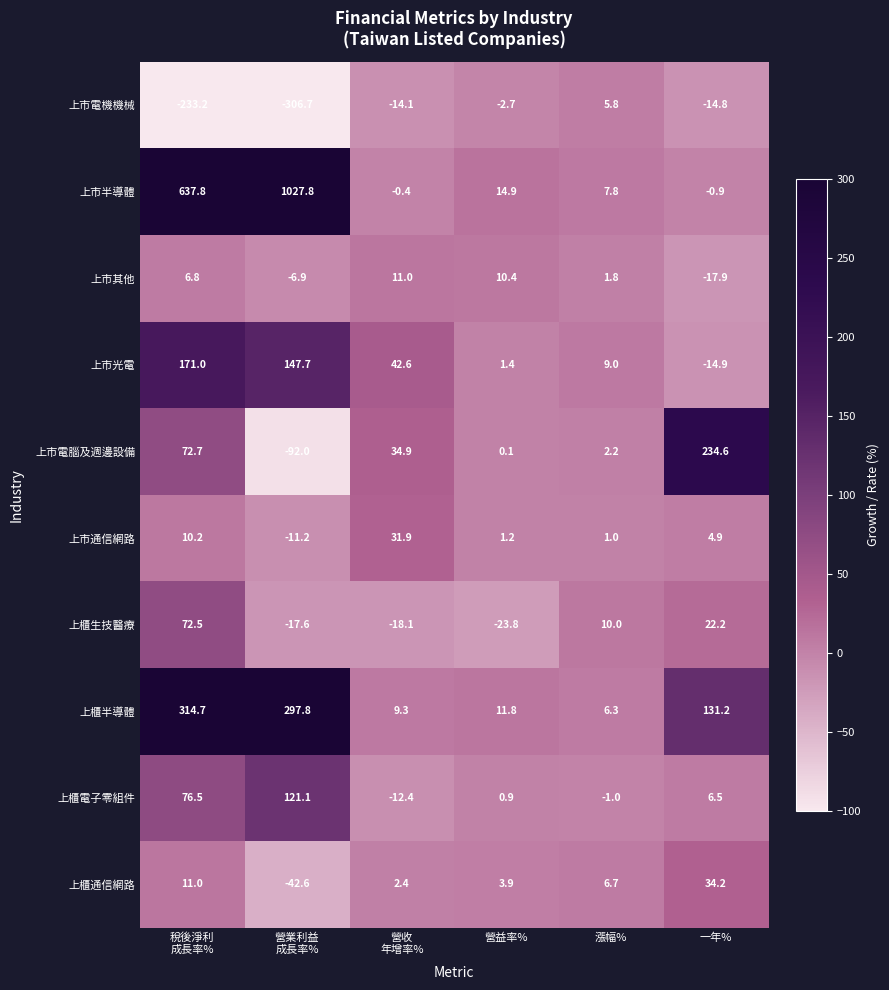

What is the minimum value for 上市半導體?

-0.9